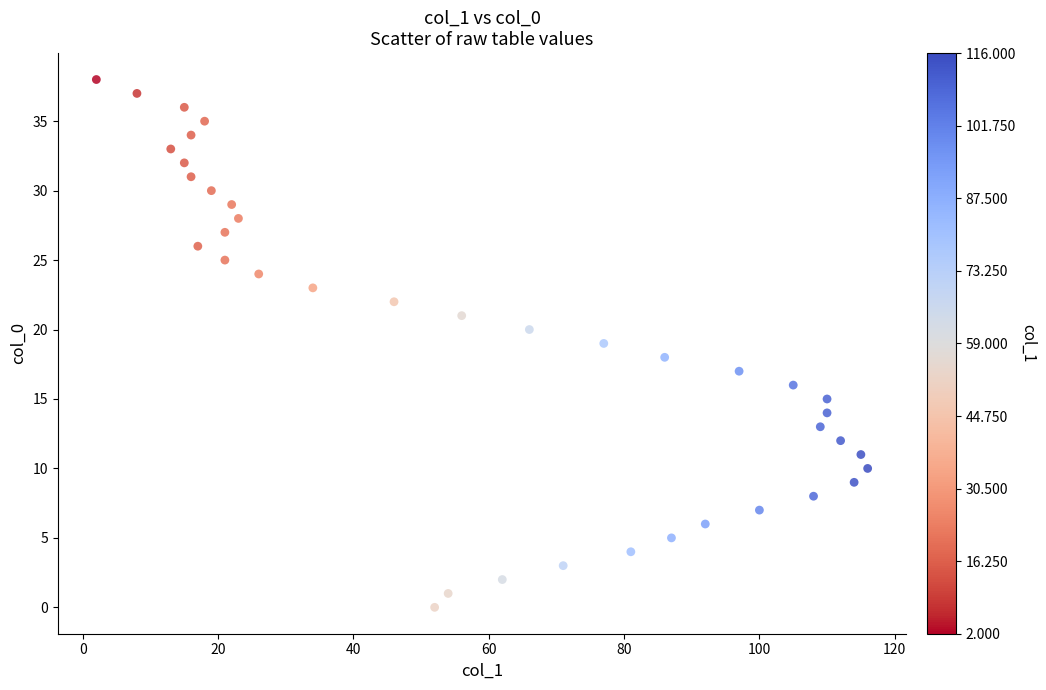

What is the range of X values (max minus min)?

114